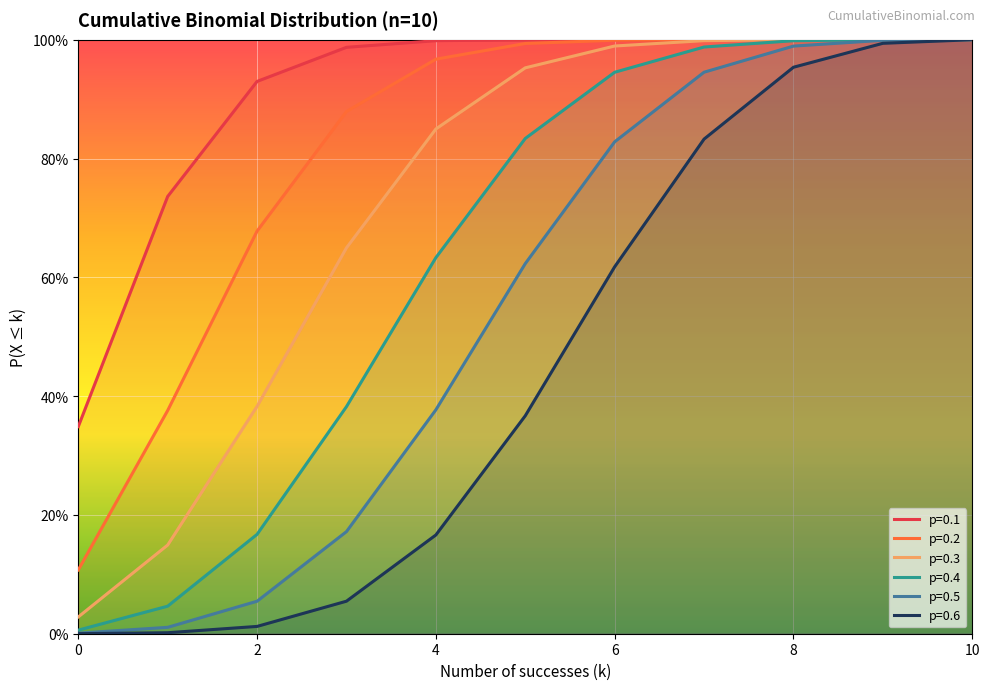

The value of p=0.6 at 9 is 1.0. True or false?

True